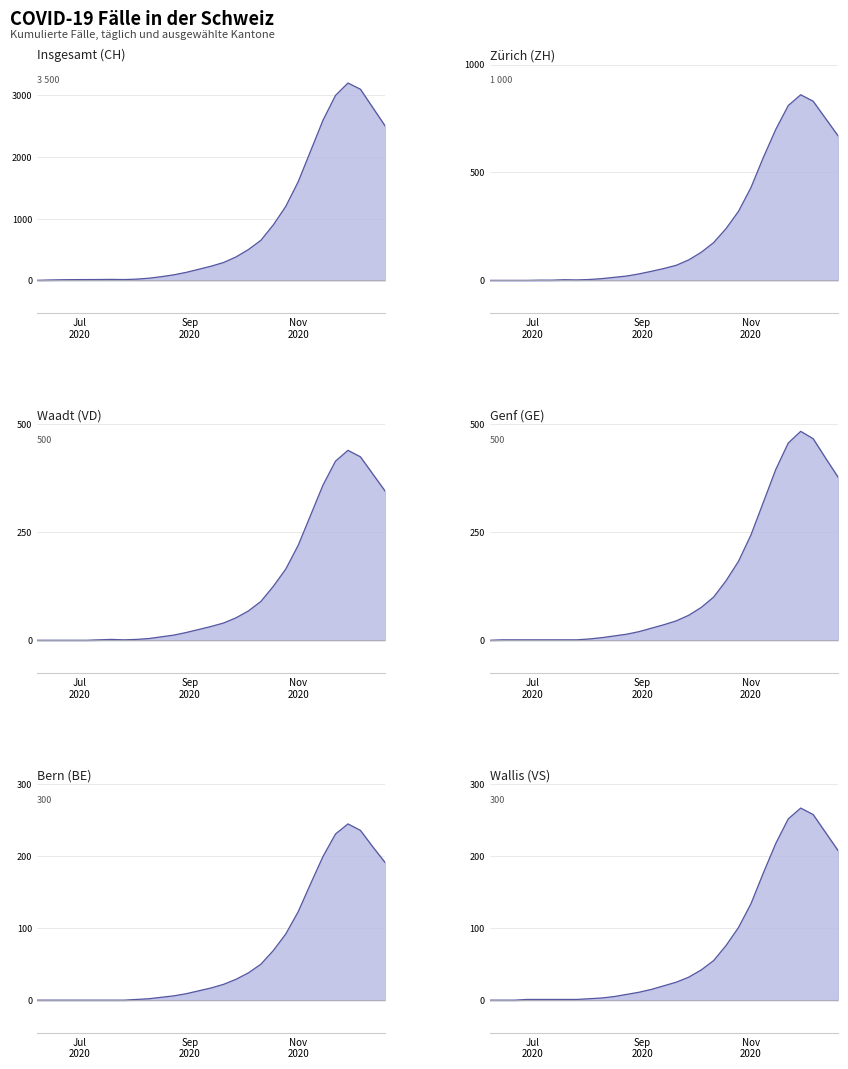

Does the chart display data point markers on the line(s)?

No